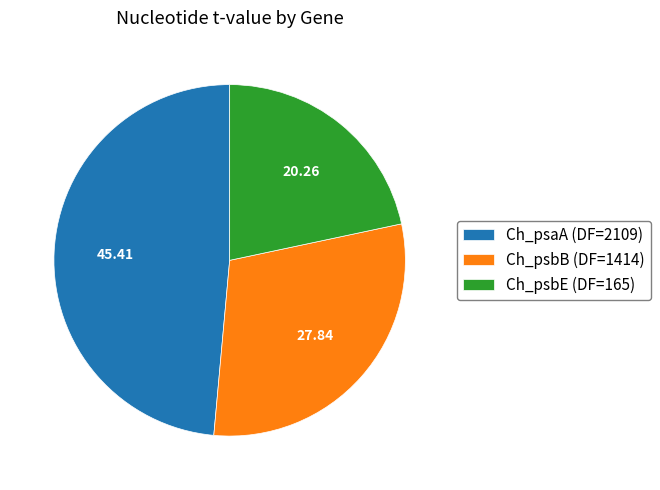

Which has a higher value, Ch_psbB (DF=1414) or Ch_psbE (DF=165)?

Ch_psbB (DF=1414)